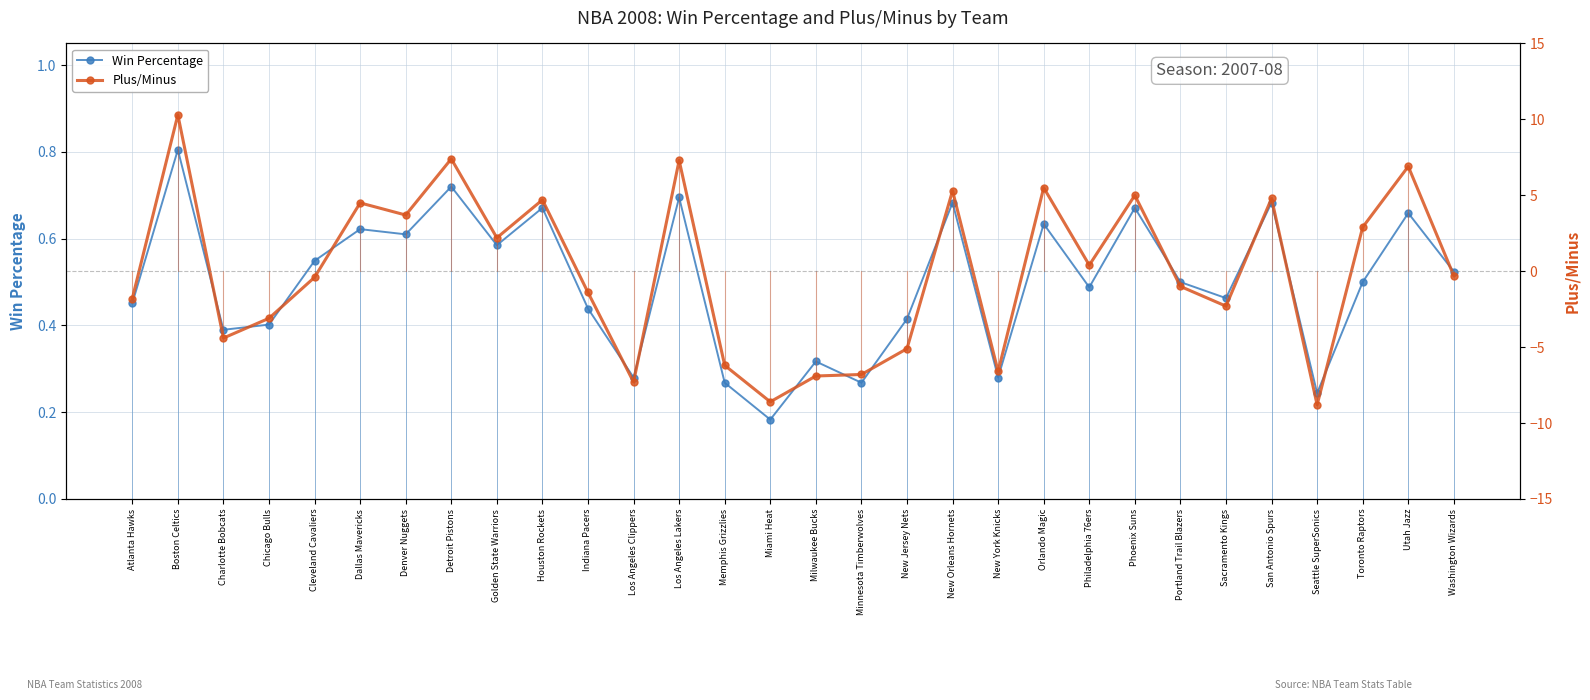

Rank the series at Los Angeles Lakers from highest to lowest value.

Plus/Minus, Win Percentage